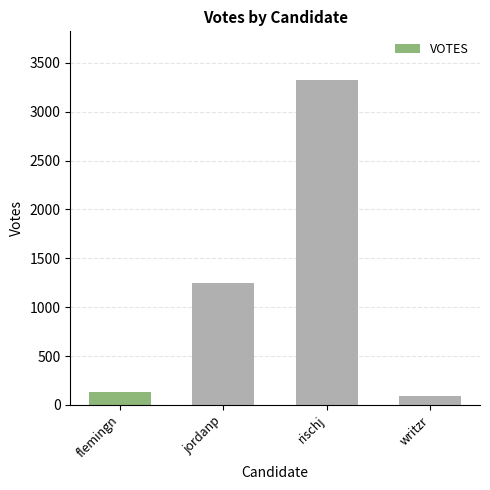

How many data points are less than 1247?

2